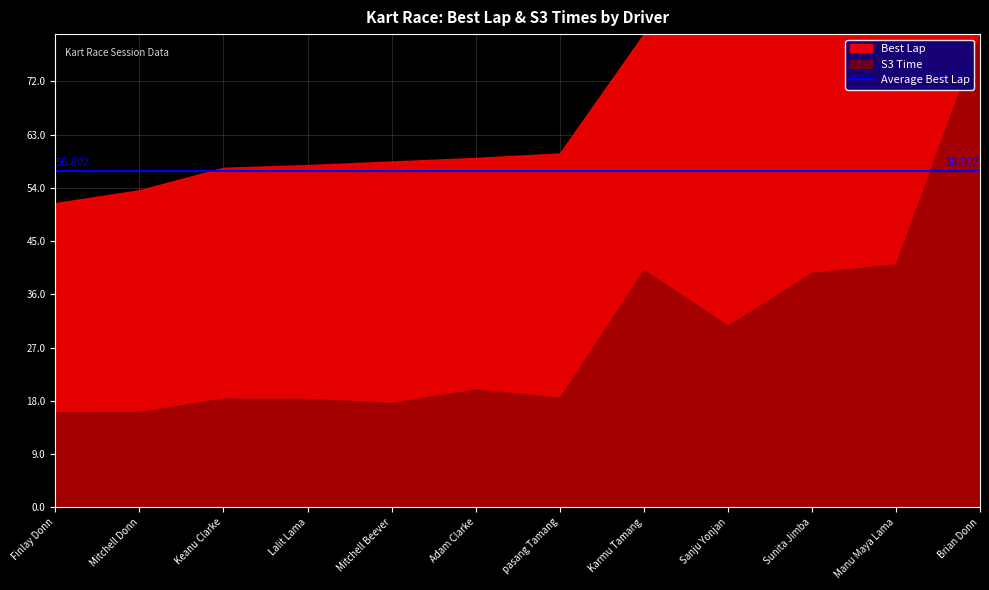

True or false: Laps and Best Lap cross at least once.

False